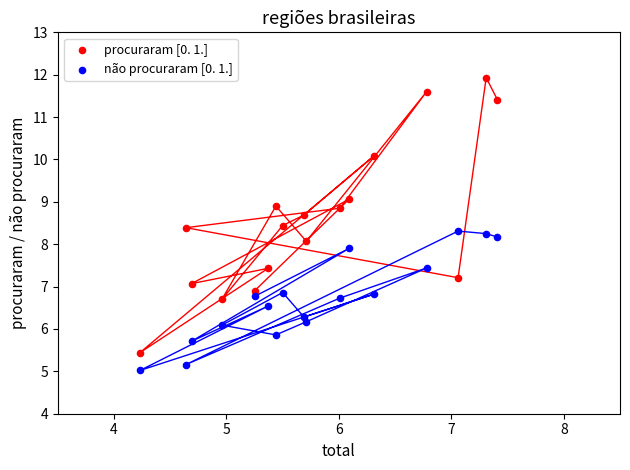

Across all data points, what is the range of Y values (max minus min)?

6.9